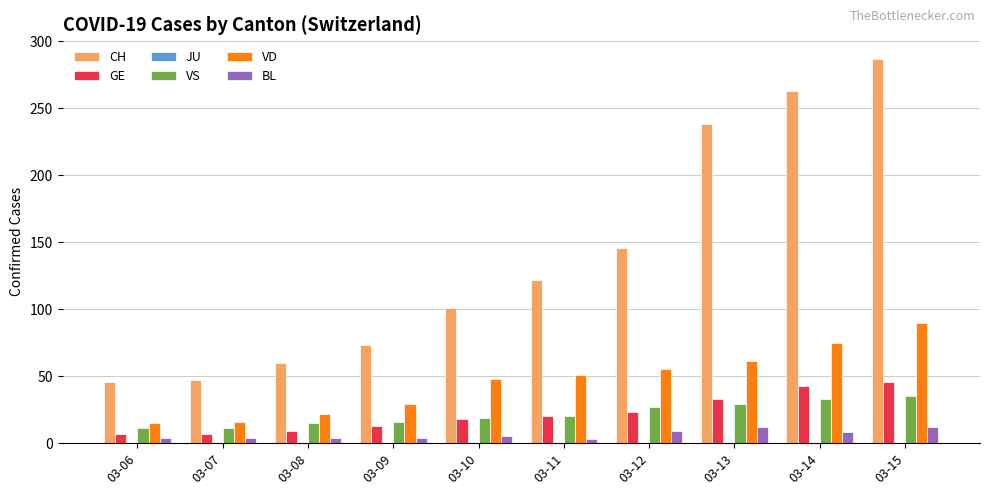

List the series in order of their peak value, lowest first.

BL, VS, GE, VD, CH